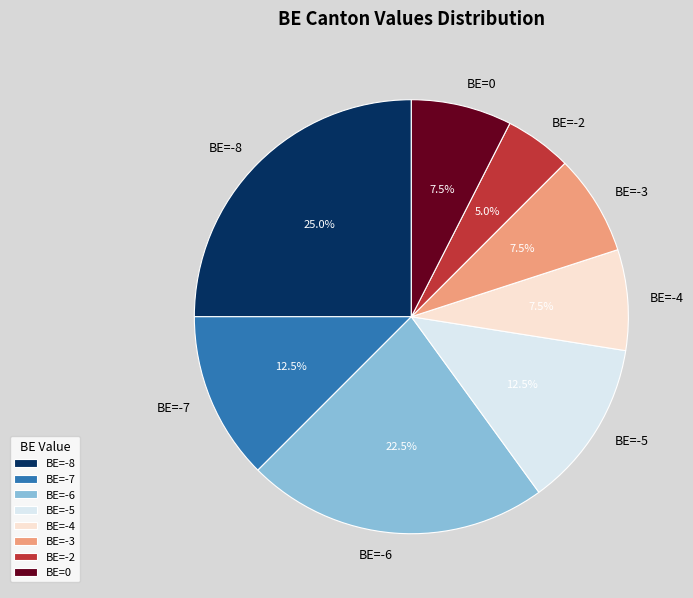

Which has a higher value, BE=-7 or BE=-8?

BE=-8